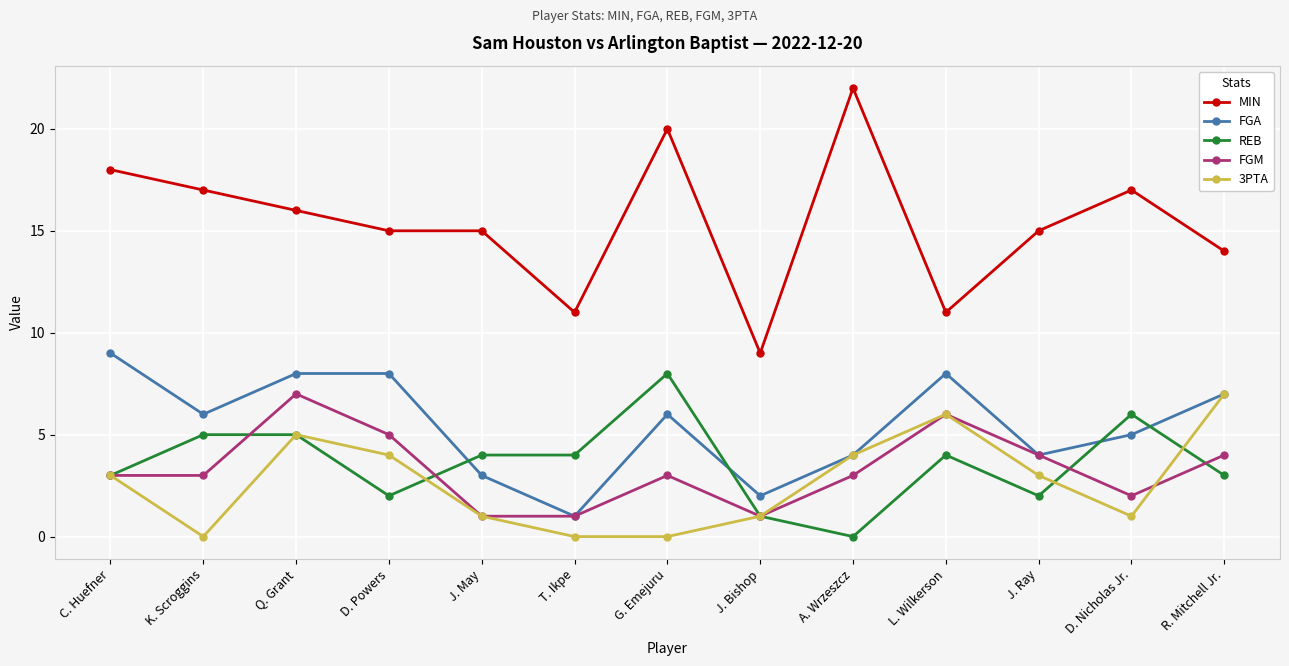

True or false: REB has more than 1 points higher than both neighbors.

True